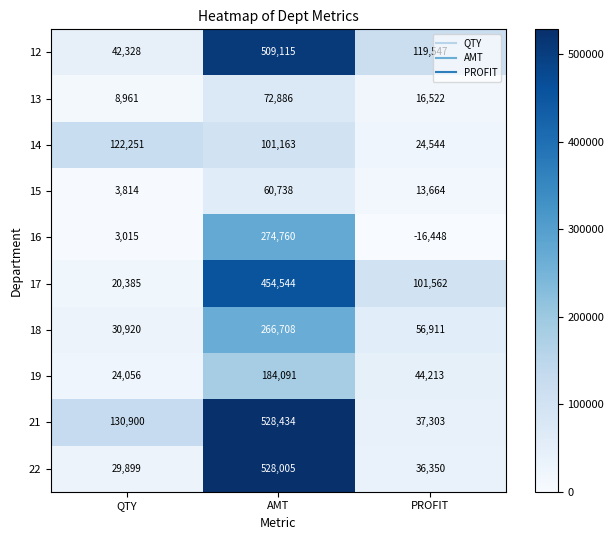

Is it true that 13 equals 8961 at QTY?

True